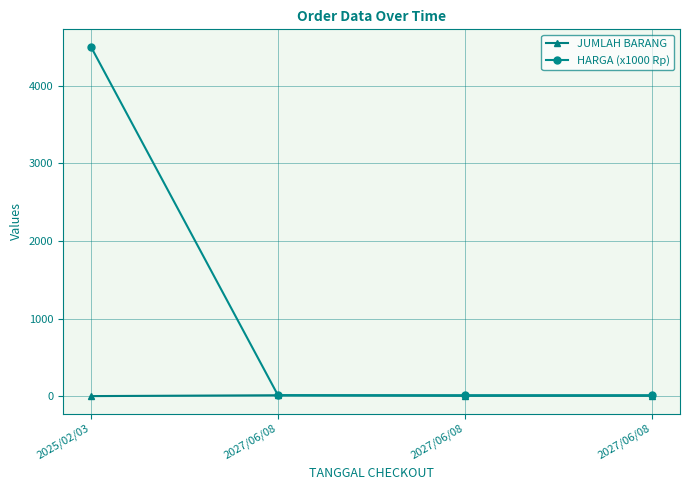

Count the number of categories in the chart.

4